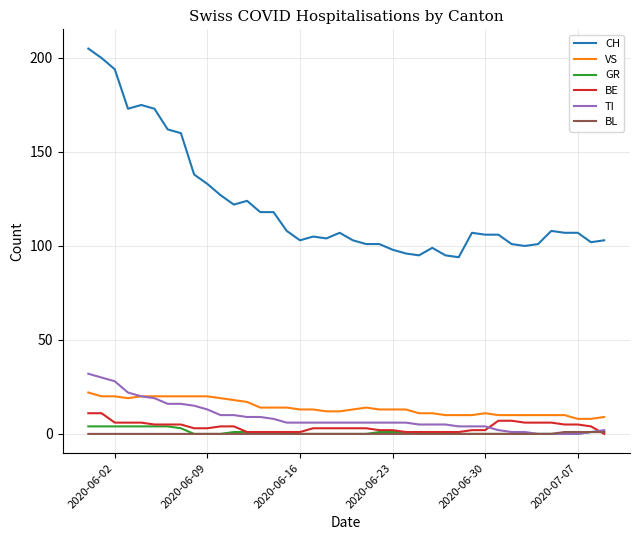

At how many categories does at least one series exceed 19?

40